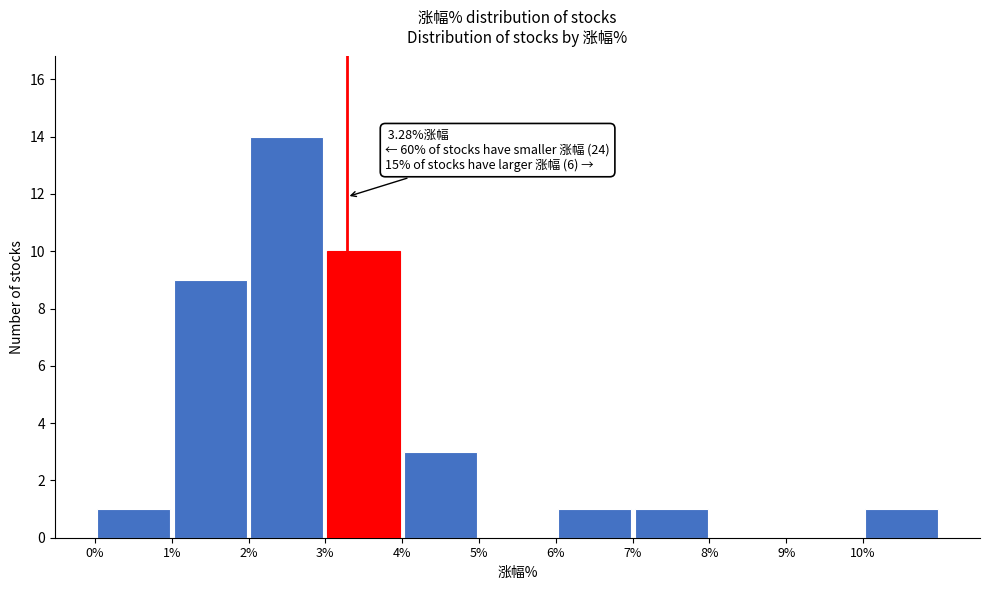

Over which range of the x-axis is the bar tallest?

2 to 3